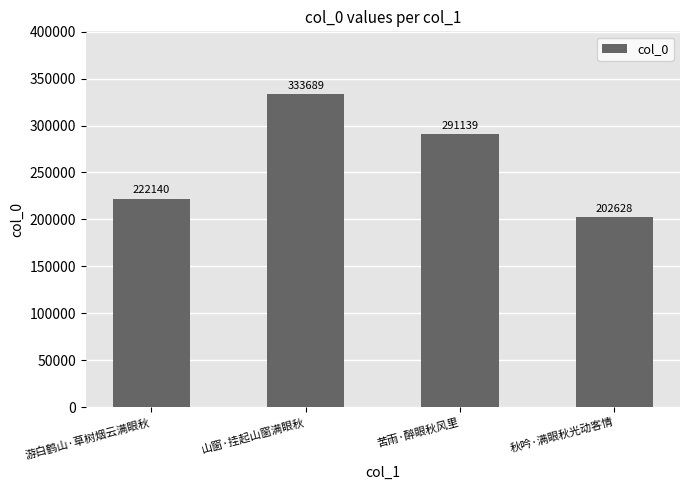

Approximately how many times larger is the value at 山窗·挂起山窗满眼秋 compared to 秋吟·满眼秋光动客情?

1.6